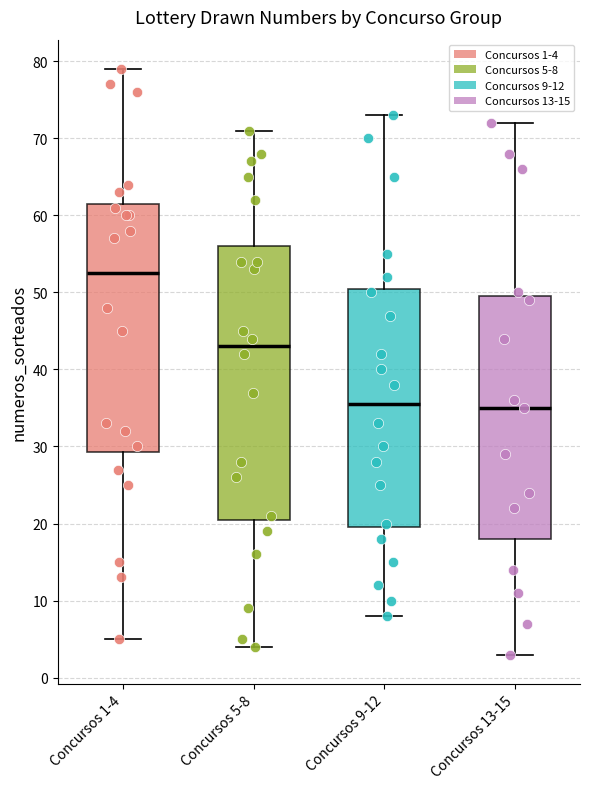

Reading left to right, read every box against the y-axis: the position of its median line, the range the box covers, and the ends of its whiskers. The values are not printed on the chart, so give them approximately, as read against the axis.

Concursos 1-4: median 53, box 29 to 62, whiskers 5 to 79
Concursos 5-8: median 43, box 21 to 56, whiskers 4 to 71
Concursos 9-12: median 36, box 20 to 51, whiskers 8 to 73
Concursos 13-15: median 35, box 18 to 50, whiskers 3 to 72